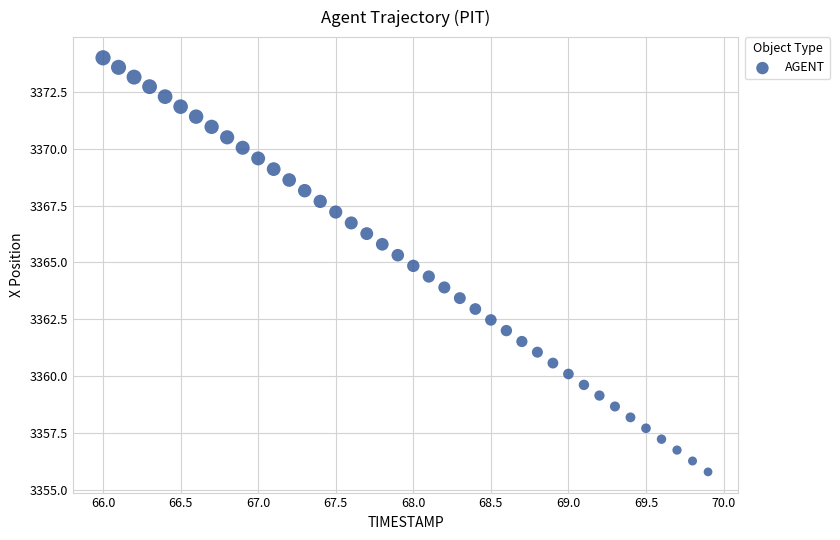

What is the range of X values (max minus min)?

3.9